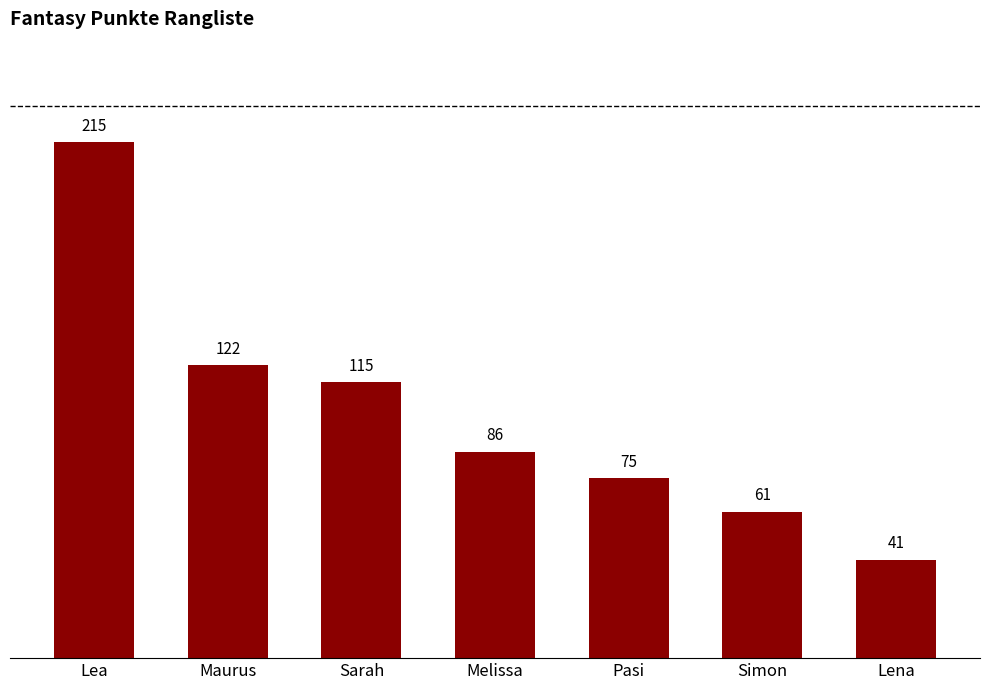

Rank the categories by value from lowest to highest.

Lena, Simon, Pasi, Melissa, Sarah, Maurus, Lea